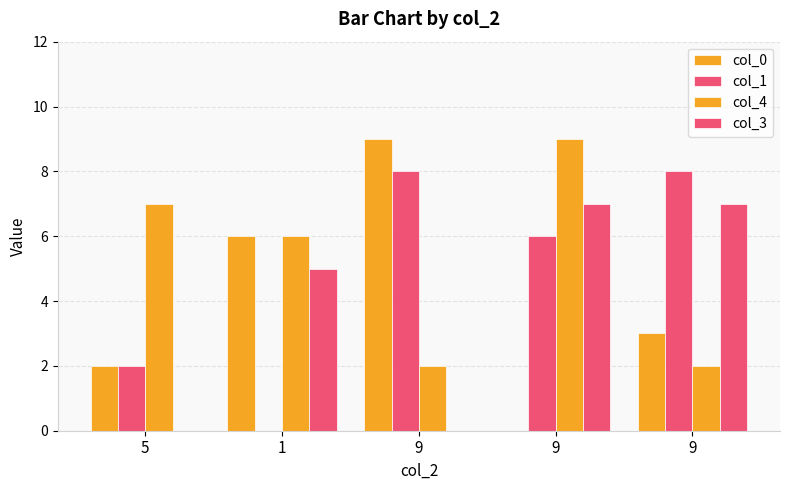

What is the label of the 5th bar from the left?

9